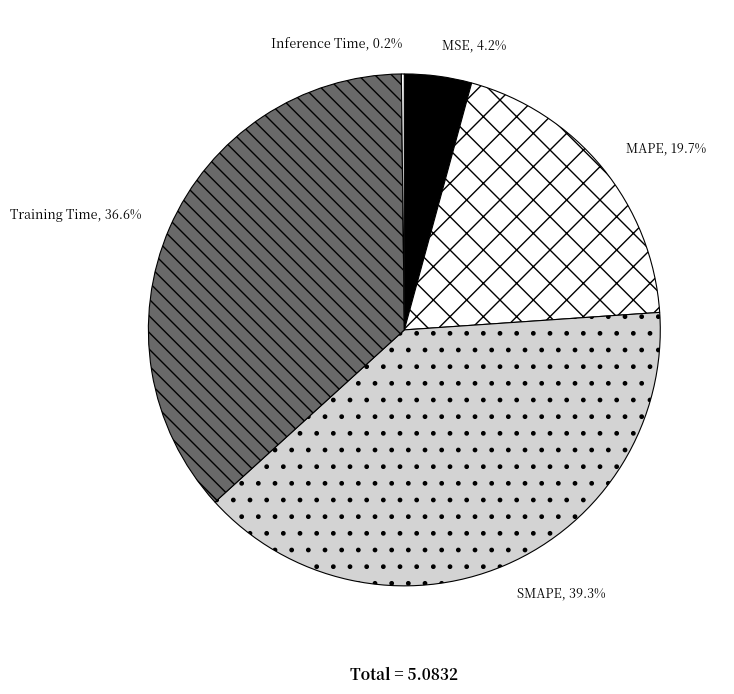

Does MSE represent more than half of the total?

No